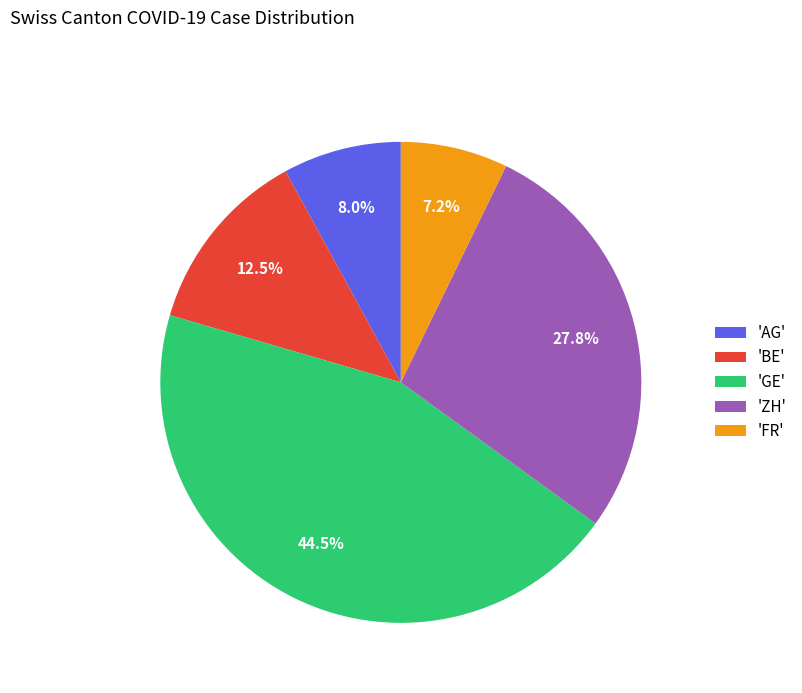

What is the largest slice in the pie chart?

'GE'